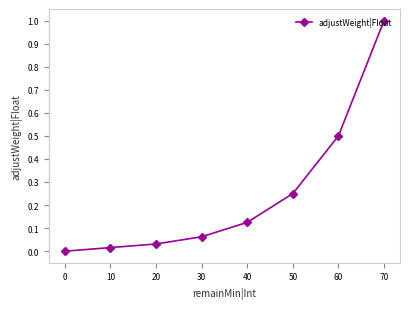

True or false: the data shows 0.0 at 0.

True